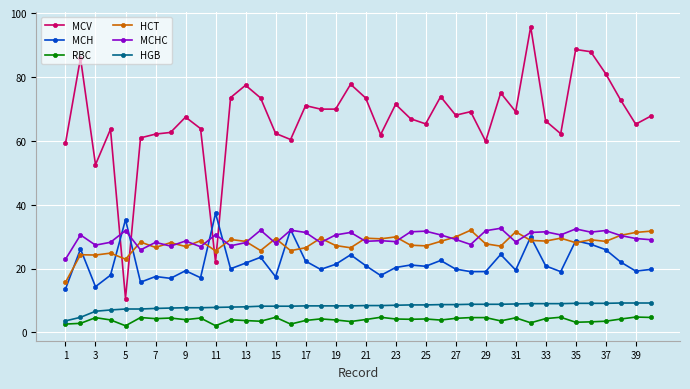

What is the highest value of the RBC series?

4.8